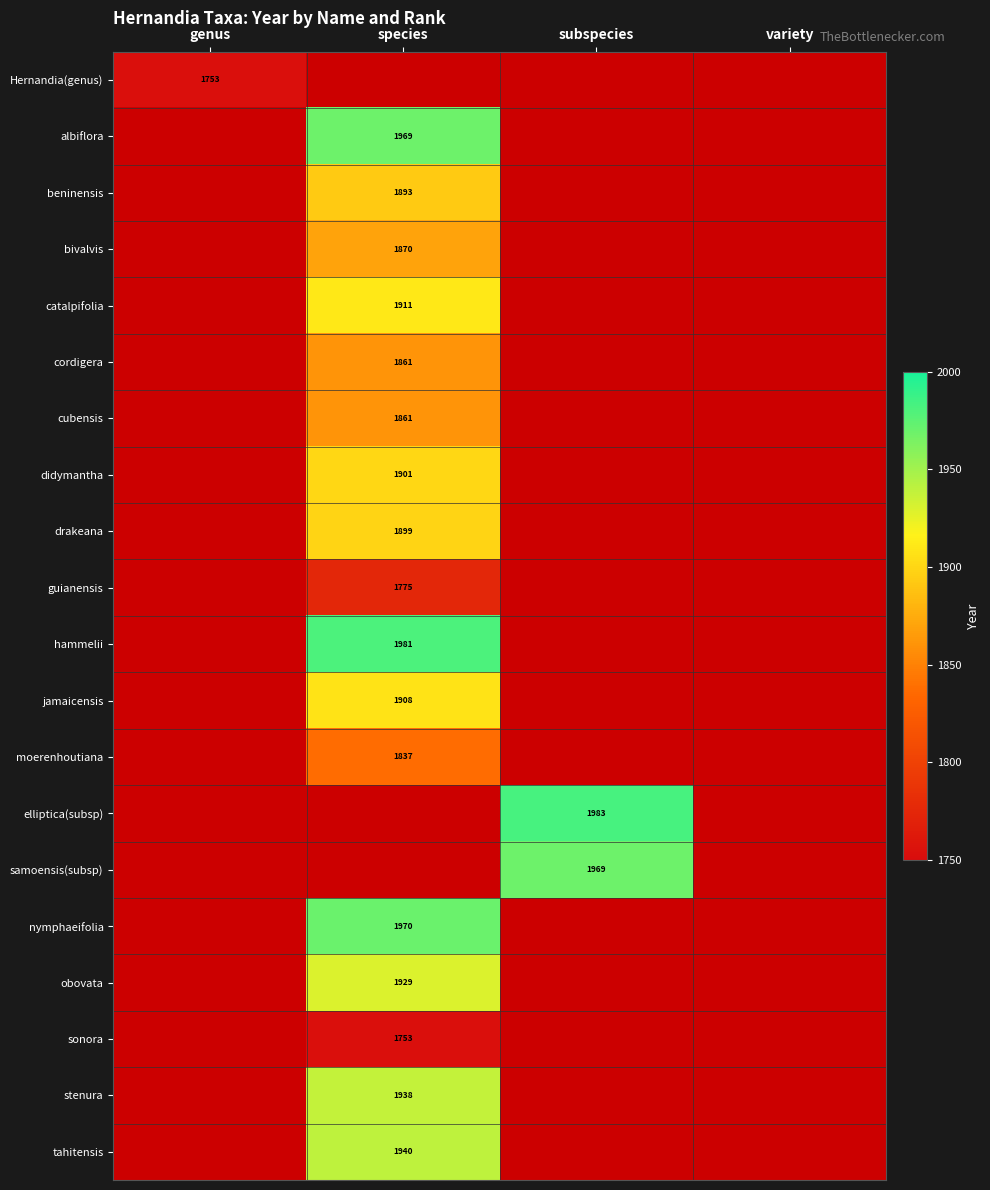

At how many categories does at least one series exceed 1959?

2